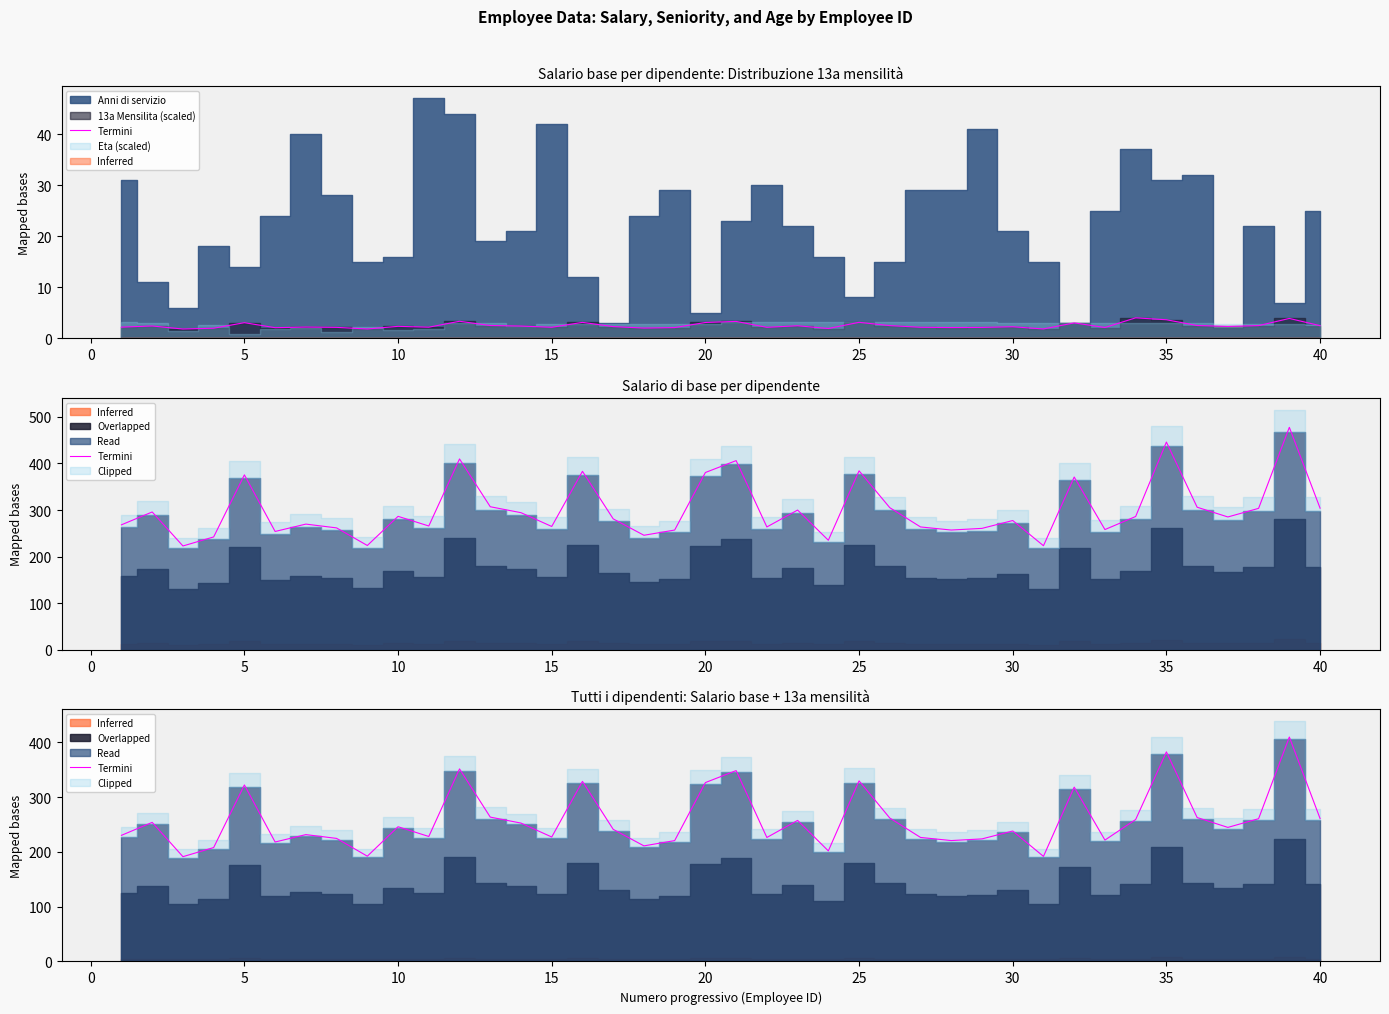

How many values are below 244?

20